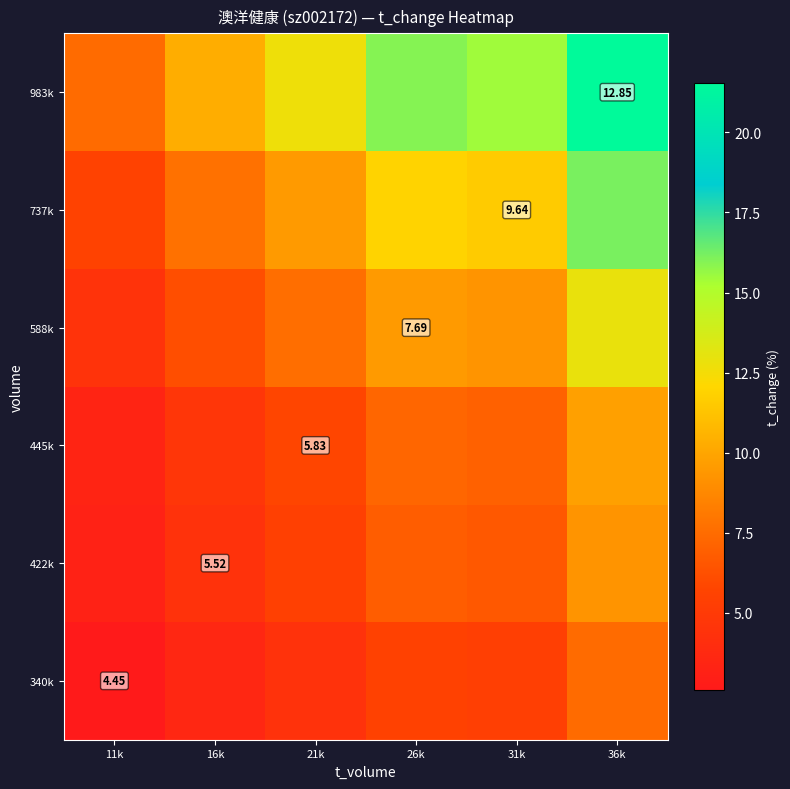

At which category is the sum across all series the highest?

36k